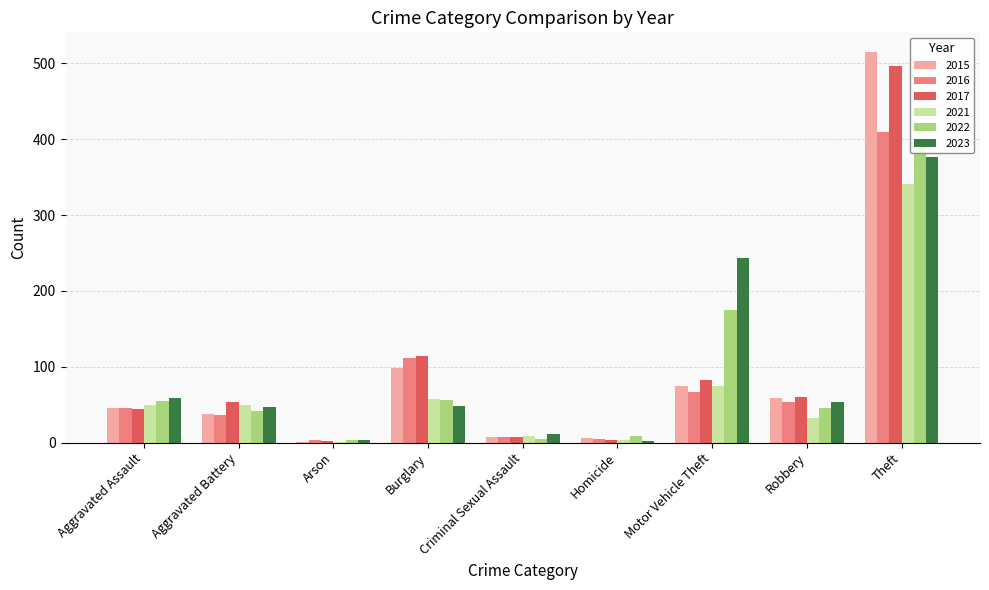

What is the highest value of the 2015 series?

515